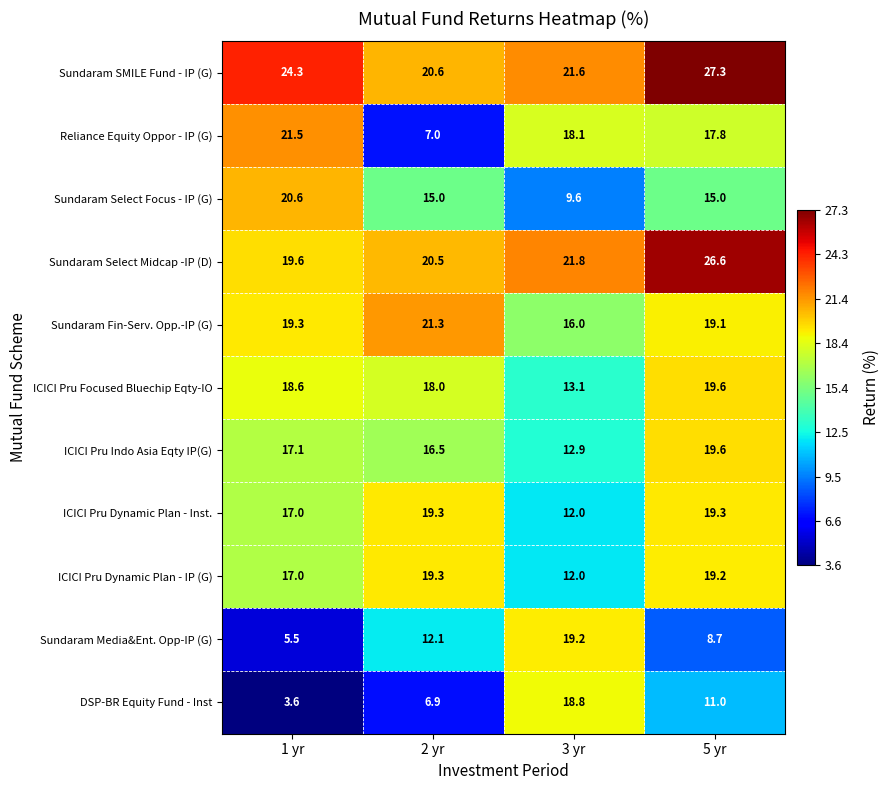

The value of ICICI Pru Focused Bluechip Eqty-IO at 3 yr is 23.3. True or false?

False